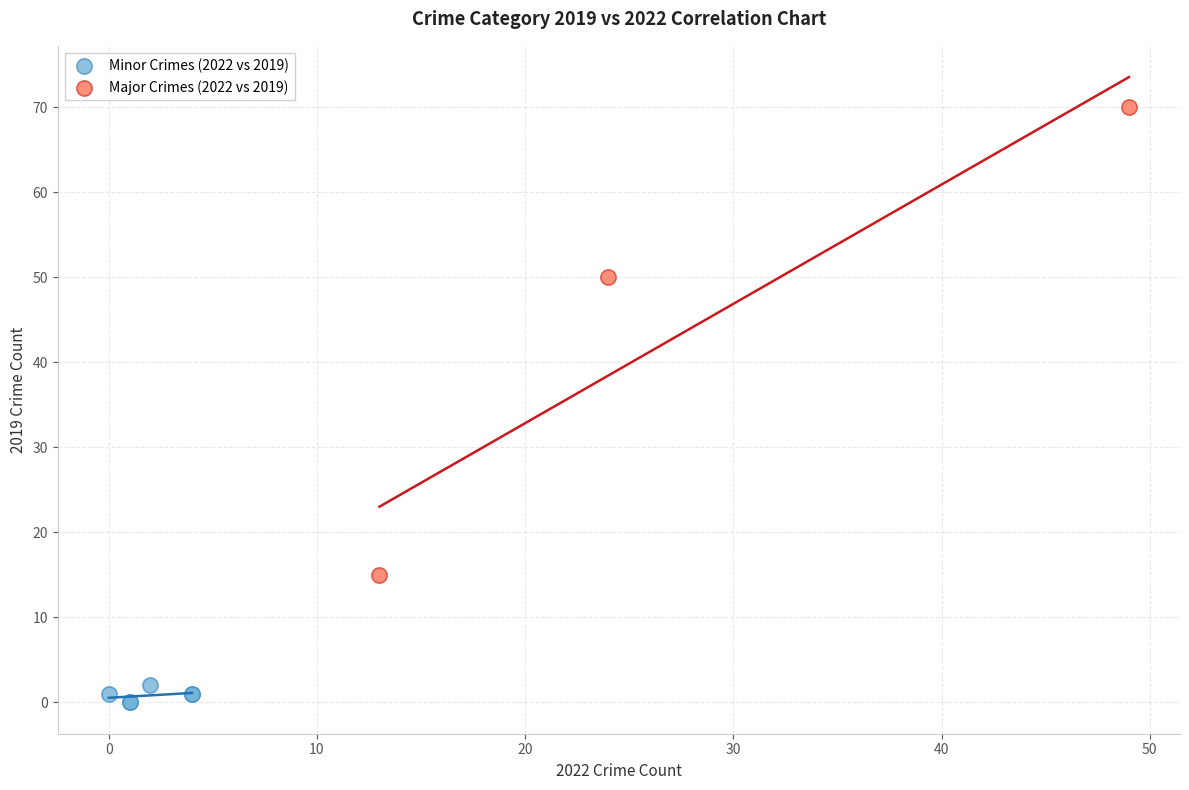

Which series reaches the minimum Y coordinate?

Minor Crimes (2022 vs 2019)